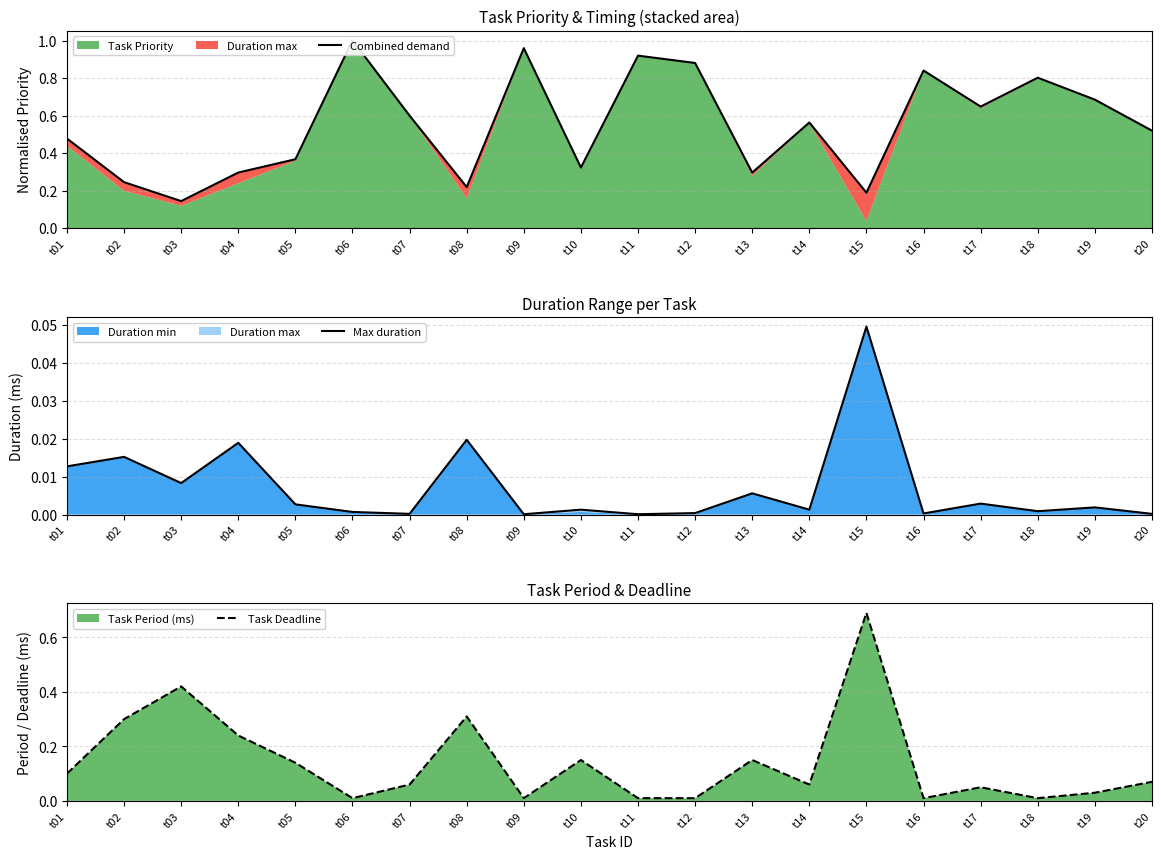

In Task Deadline, how many points are lower than both neighbors (excluding endpoints)?

5